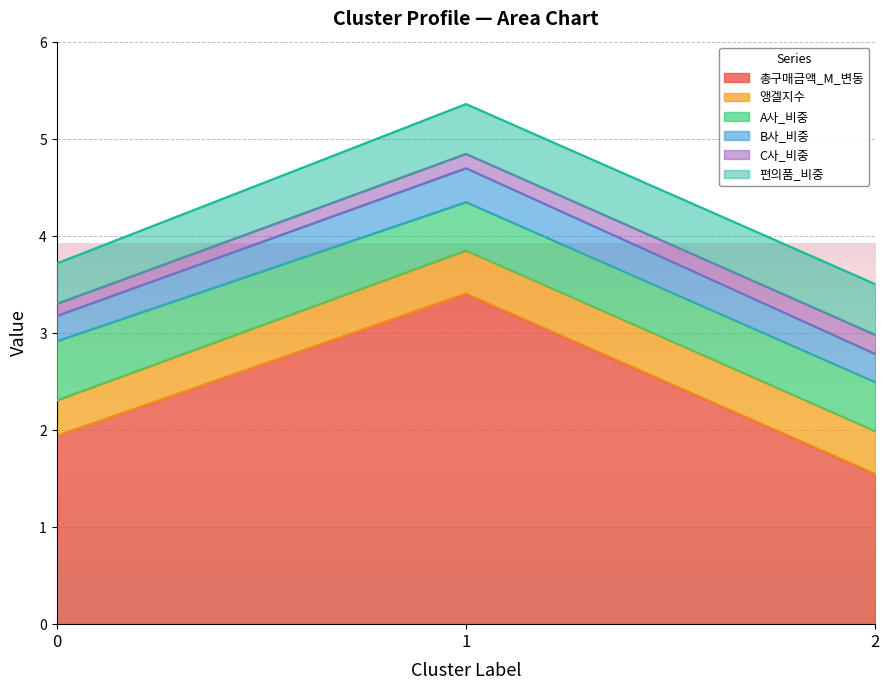

At how many categories does at least one series exceed 1?

3